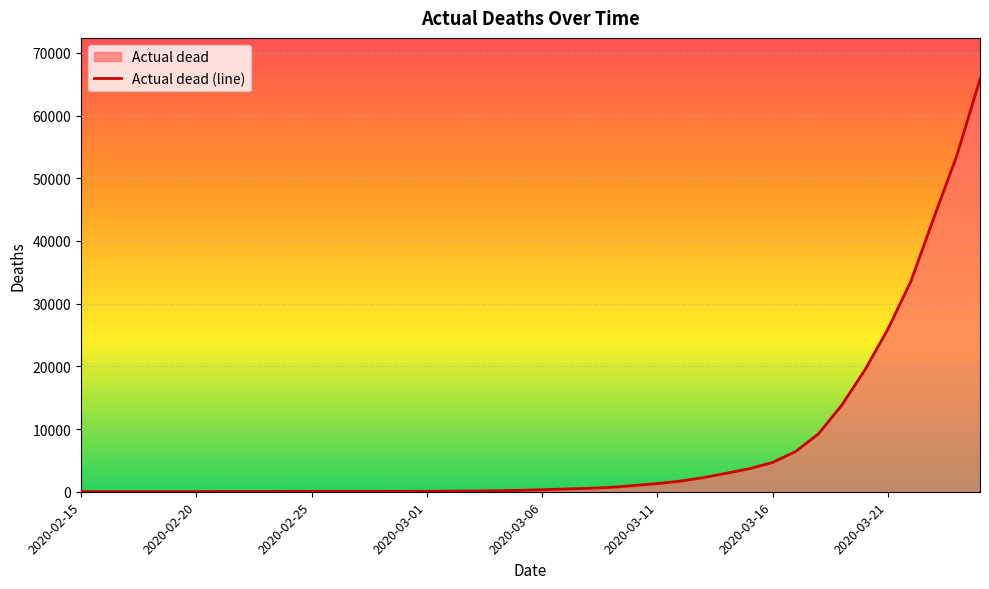

List the labels in order of value, smallest first.

2020-02-15, 2020-02-16, 2020-02-17, 2020-02-18, 2020-02-19, 2020-02-20, 2020-02-21, 2020-02-22, 2020-02-23, 2020-02-24, 2020-02-25, 2020-02-26, 2020-02-27, 2020-02-28, 2020-02-29, 2020-03-01, 2020-03-02, 2020-03-03, 2020-03-04, 2020-03-05, 2020-03-06, 2020-03-07, 2020-03-08, 2020-03-09, 2020-03-10, 2020-03-11, 2020-03-12, 2020-03-13, 2020-03-14, 2020-03-15, 2020-03-16, 2020-03-17, 2020-03-18, 2020-03-19, 2020-03-20, 2020-03-21, 2020-03-22, 2020-03-23, 2020-03-24, 2020-03-25